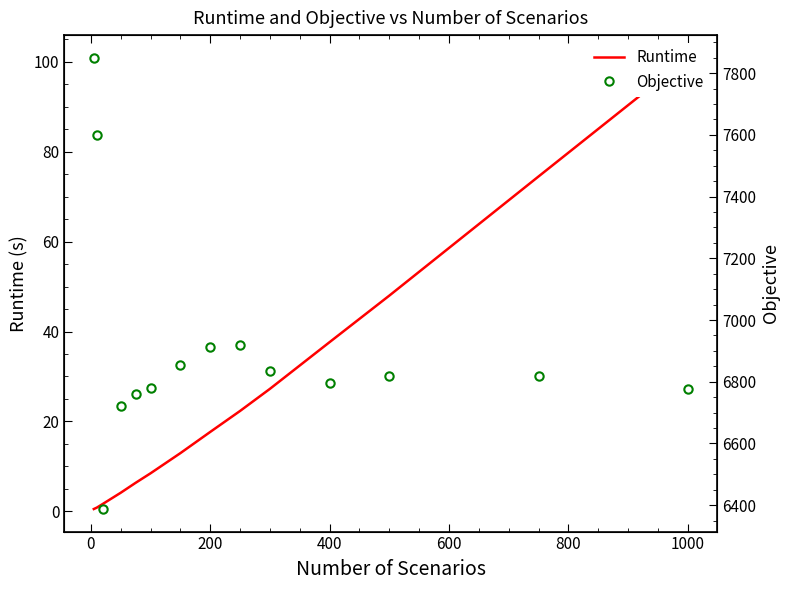

Is it true that Runtime equals 2.4 at 400?

False